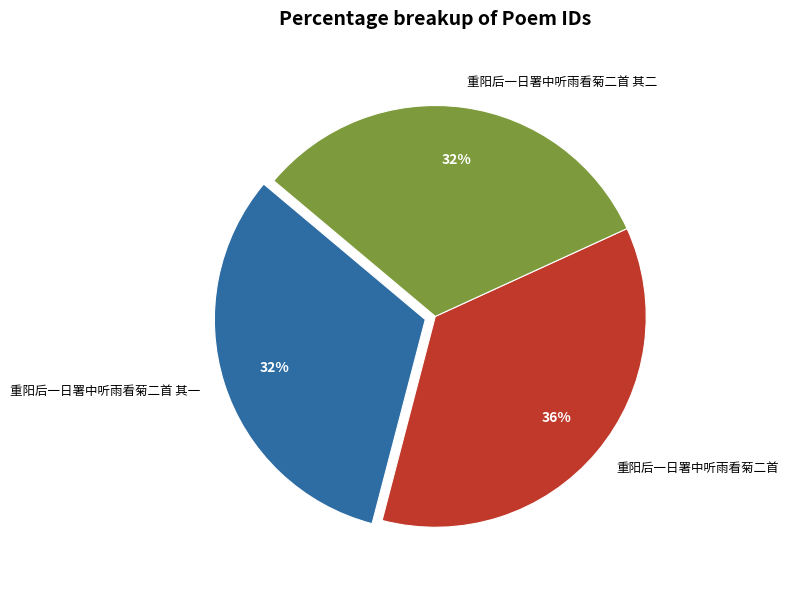

Which has a higher value, 重阳后一日署中听雨看菊二首 其一 or 重阳后一日署中听雨看菊二首?

重阳后一日署中听雨看菊二首